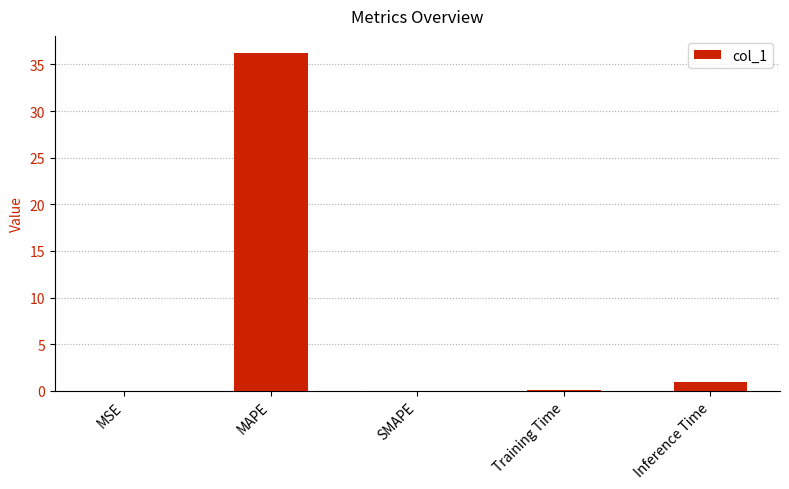

At which category does the chart reach its peak across all series?

MAPE